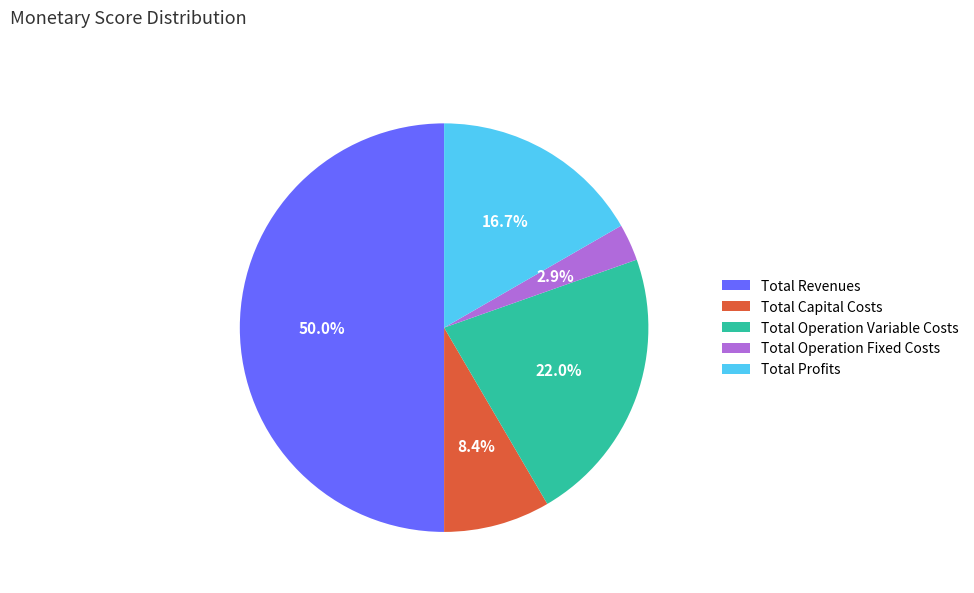

True or false: Total Capital Costs accounts for 8% of the total.

True